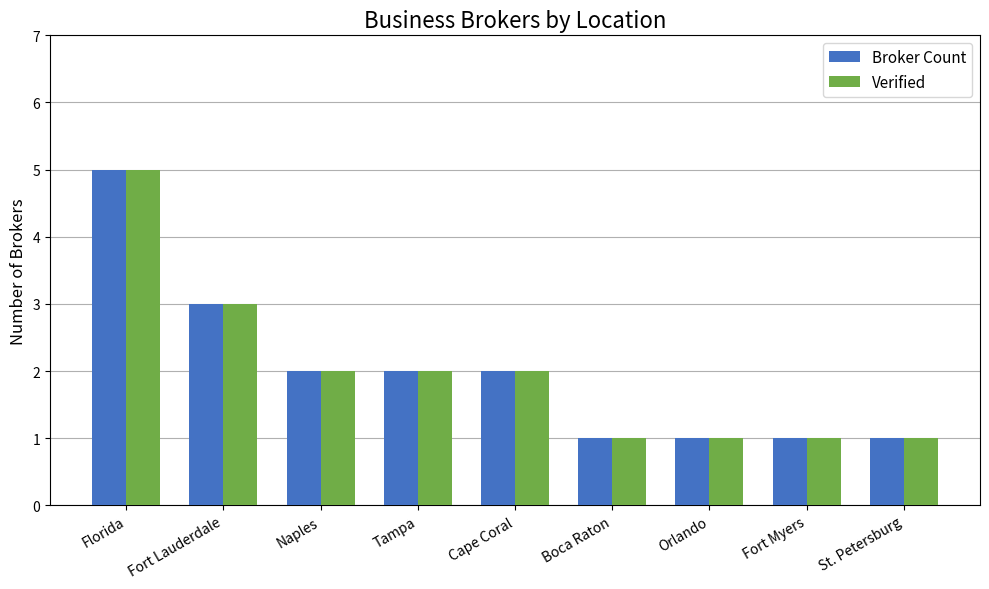

How many categories are shown in the chart?

9